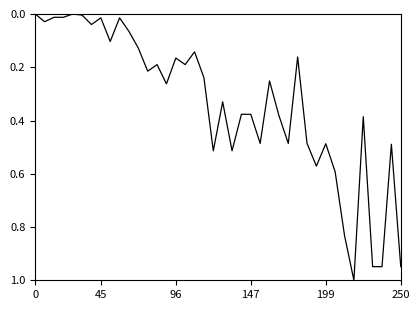

Does the chart have visible grid lines?

No